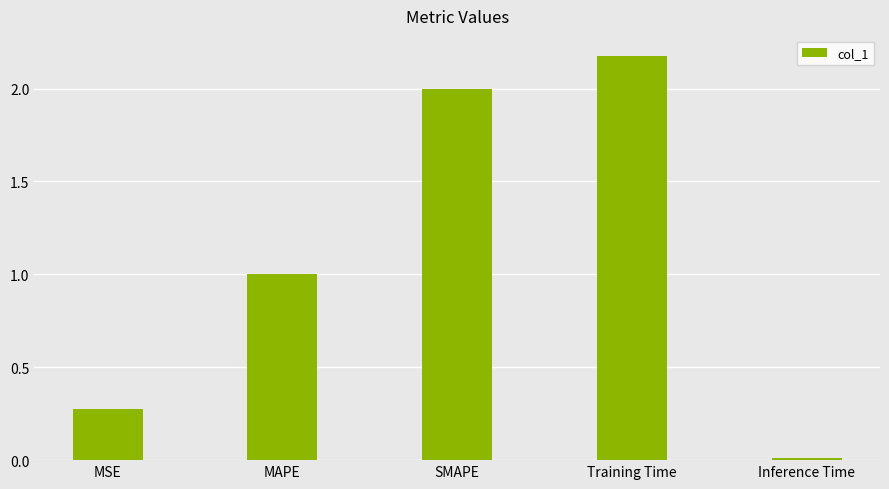

How many distinct data groups are displayed?

1